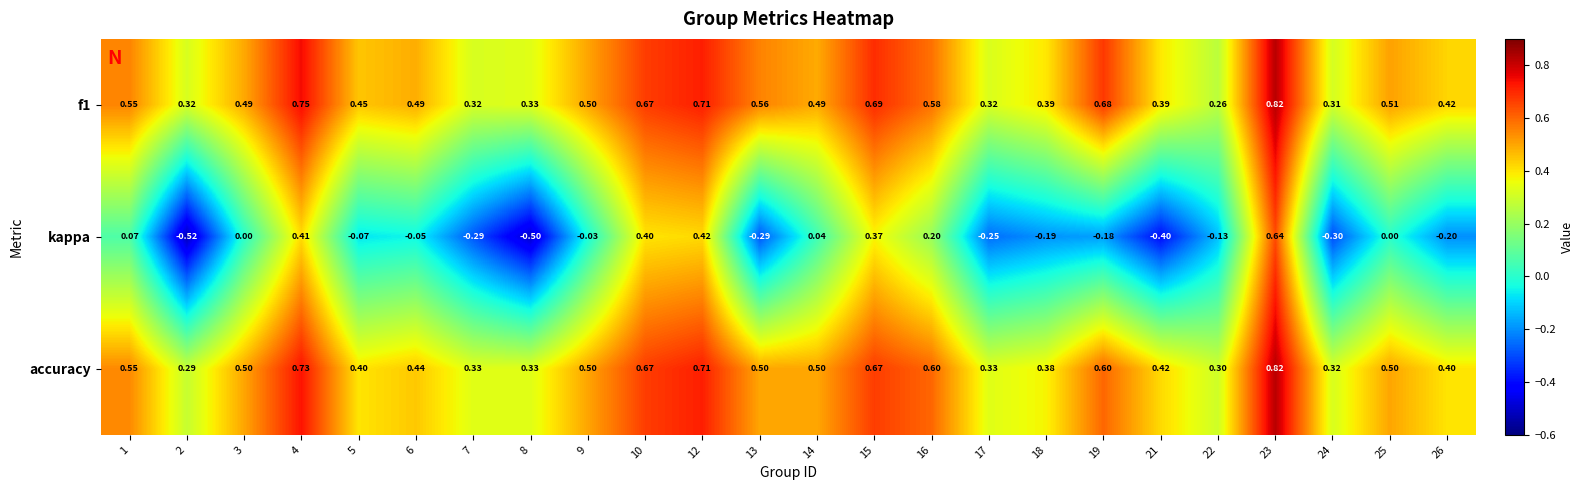

How many data points does each series have?

24